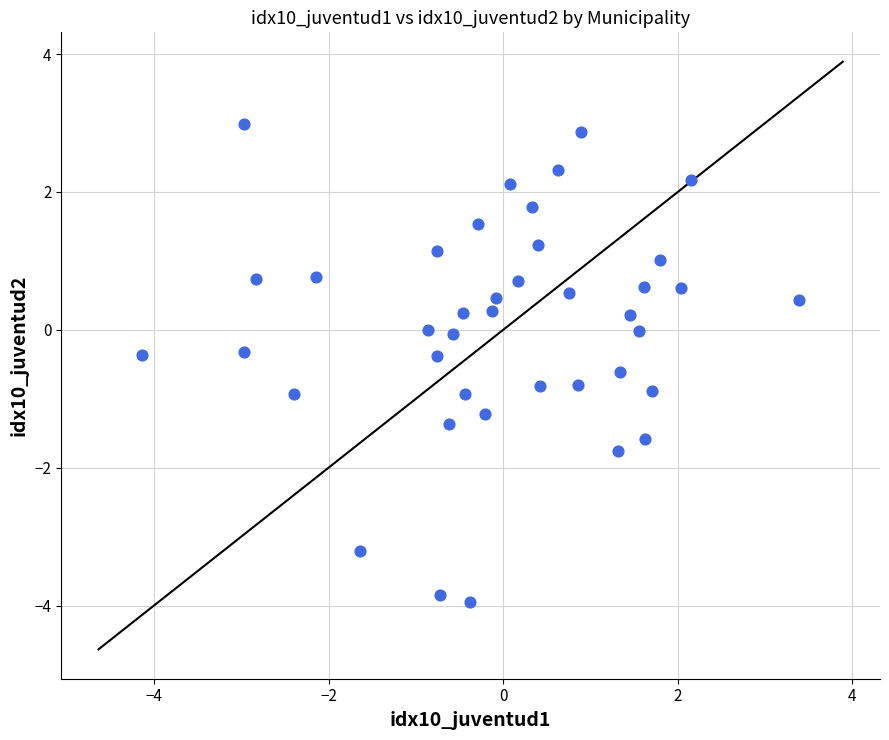

What is the range of Y values (max minus min)?

6.9